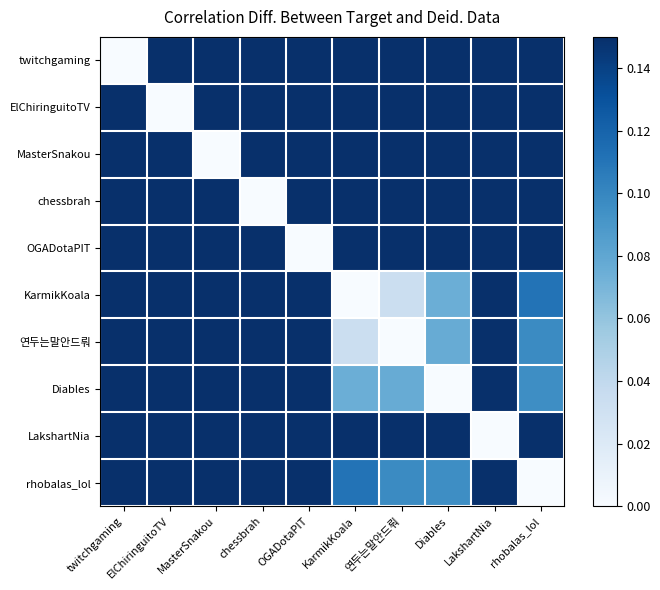

At which category is the sum across all series the highest?

twitchgaming